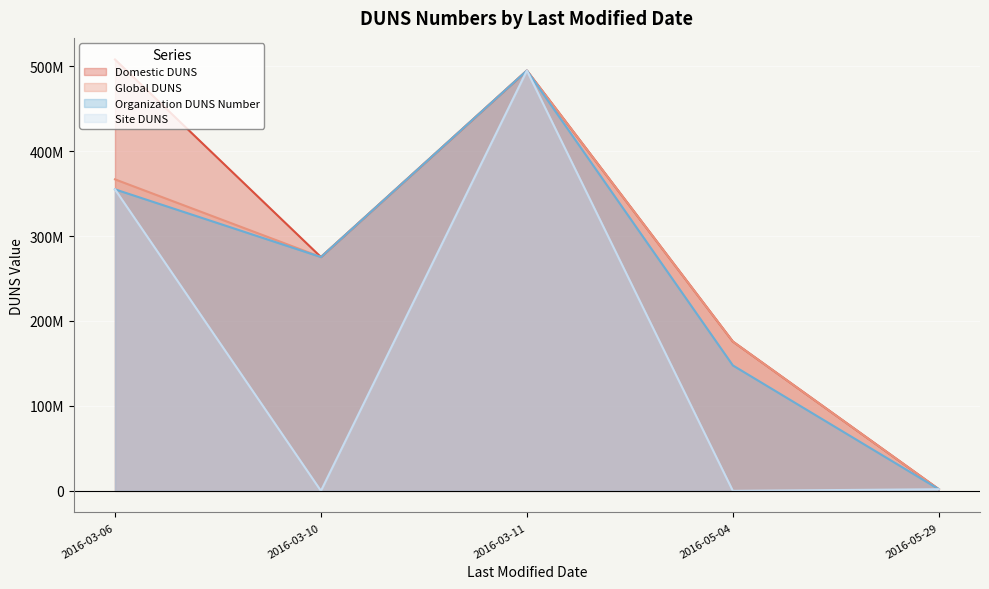

The value of Organization DUNS Number at 2016-03-06 is 175693451. True or false?

False